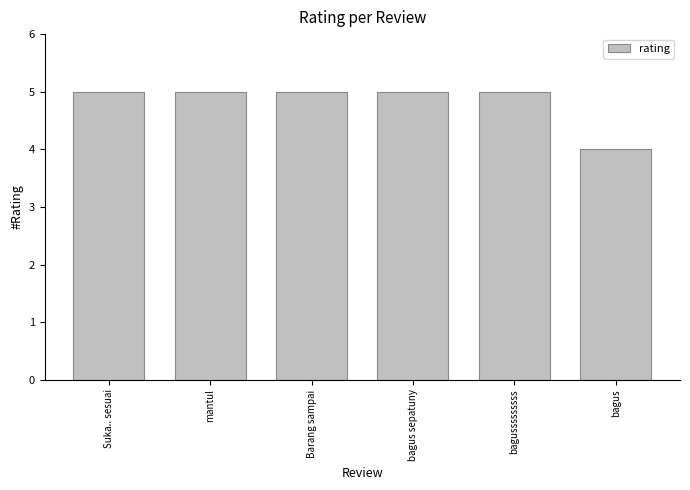

Are the bars horizontal?

No